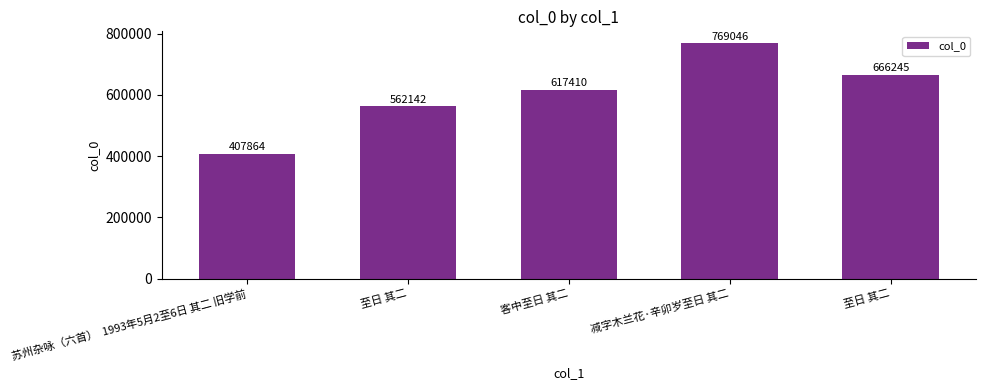

The value at 至日 其二 is 148160. True or false?

False